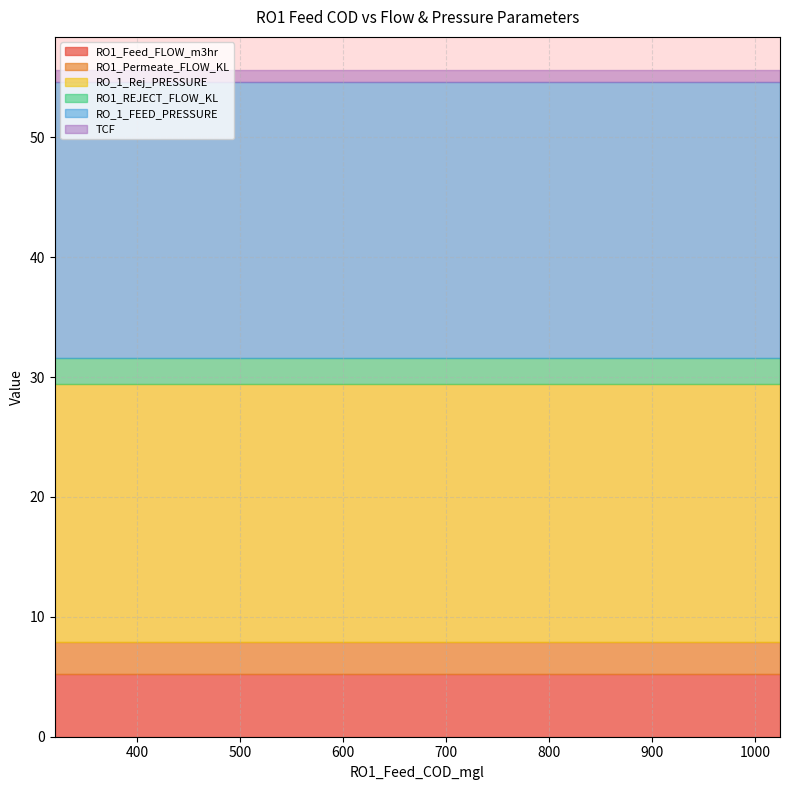

List the labels in order of RO1_Permeate_FLOW_KL value, smallest first.

320, 336, 448, 512, 519, 528, 560, 592, 600, 624, 640, 656, 672, 752, 848, 880, 1024